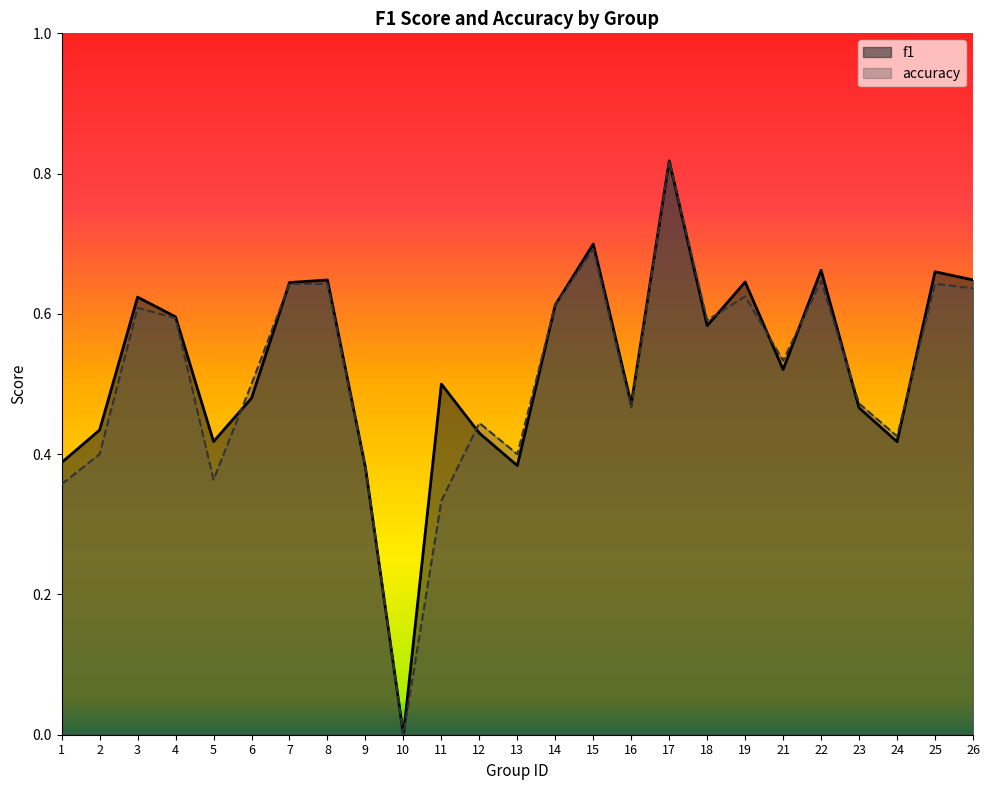

How many times do accuracy and f1 cross each other?

8